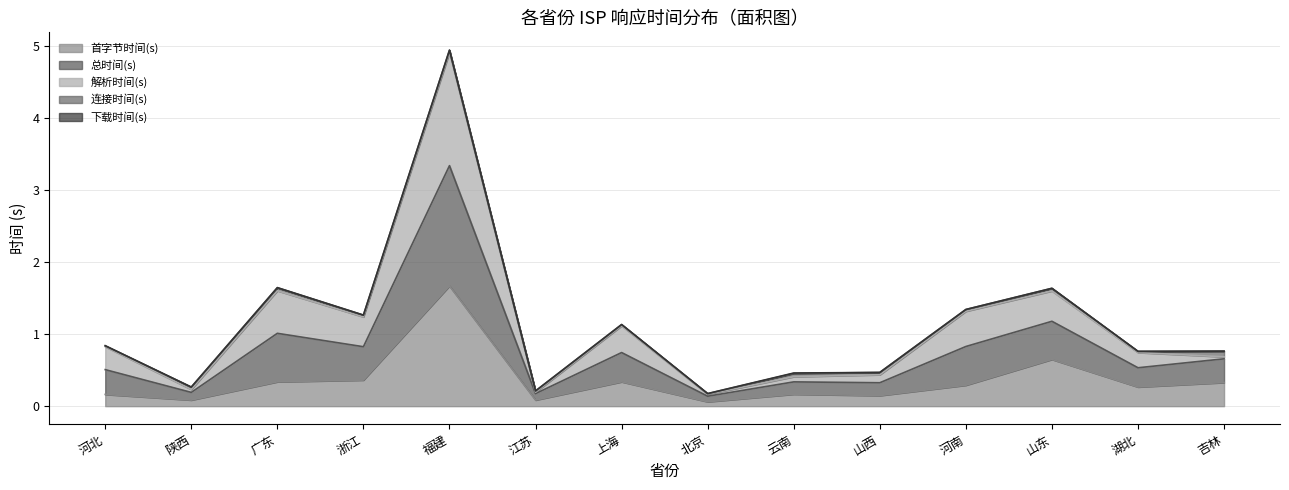

True or false: 解析时间(s) and 总时间(s) cross at least once.

False